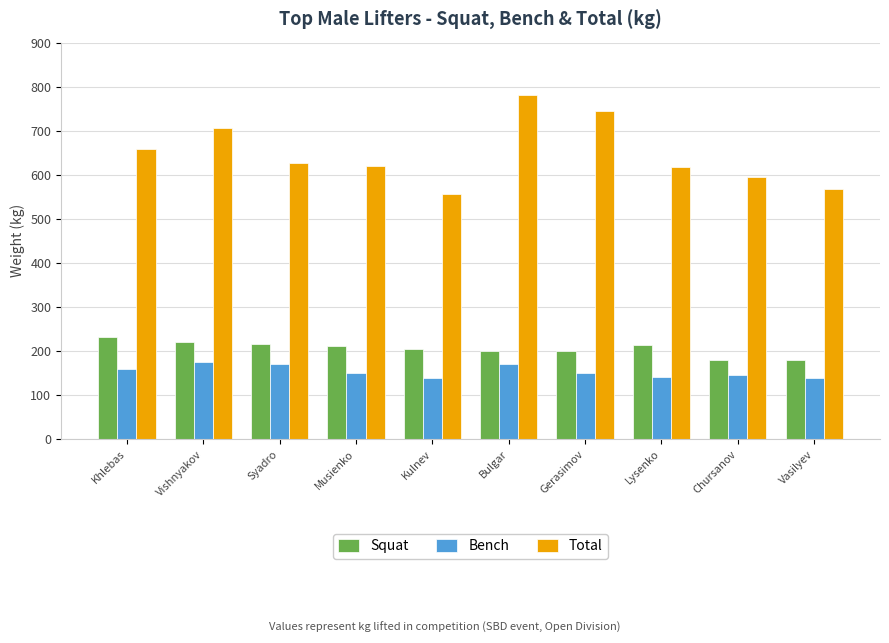

What is the lowest value of the Bench series?

137.5